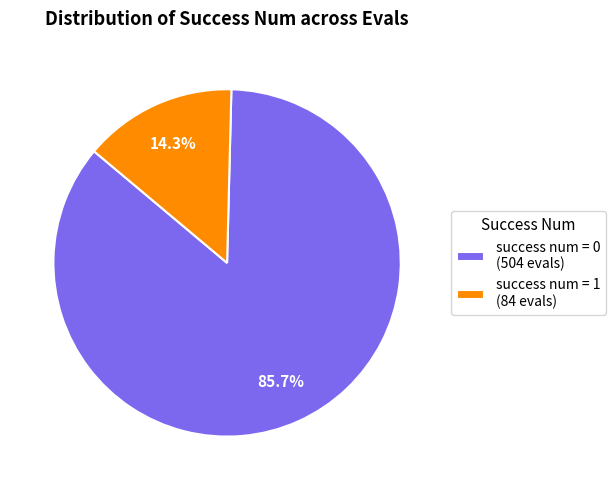

Between success num = 0 (504 evals) and success num = 1 (84 evals), which is larger?

success num = 0 (504 evals)